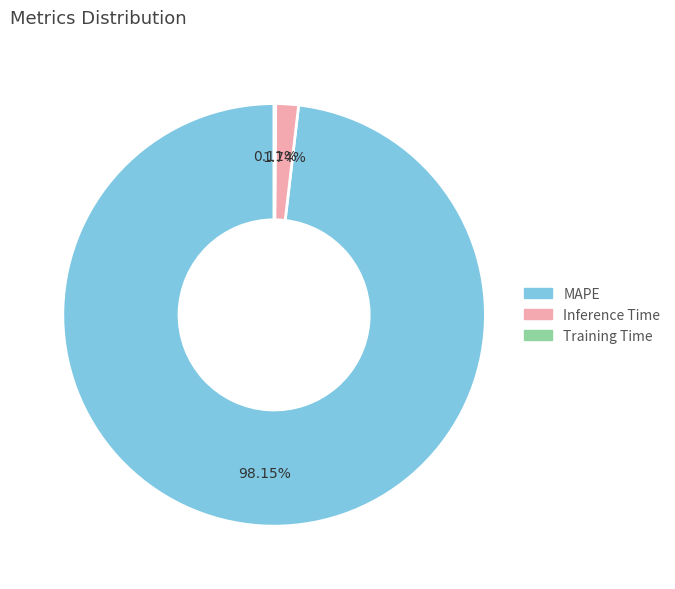

What is the majority slice?

MAPE